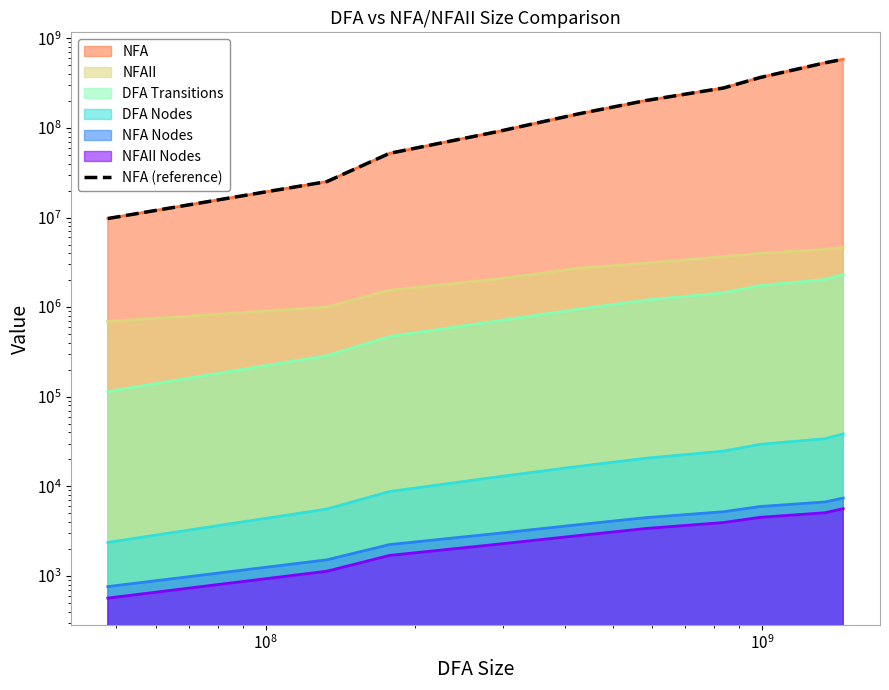

True or false: the data has more than 1 interior local peaks.

False